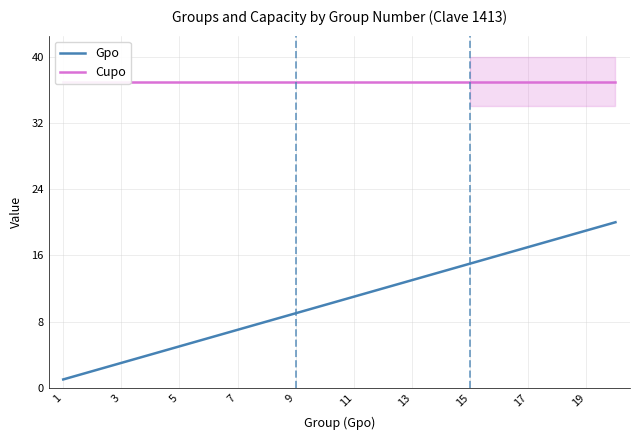

Is it true that Gpo equals 13 at 13?

True